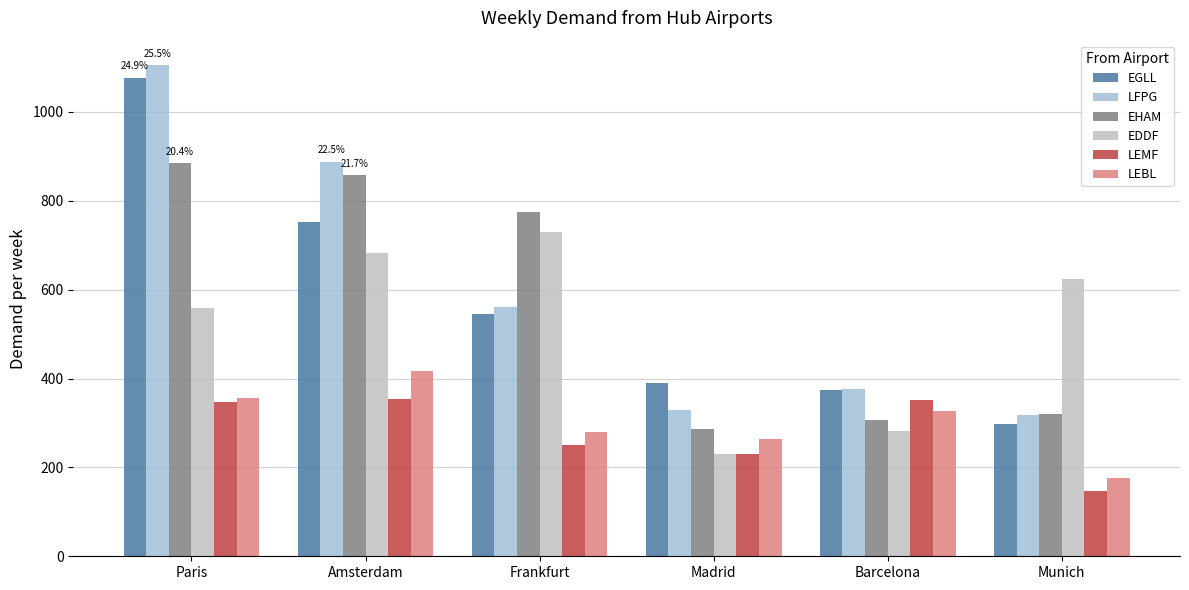

What is the difference between the maximum and minimum values in the EDDF series?

500